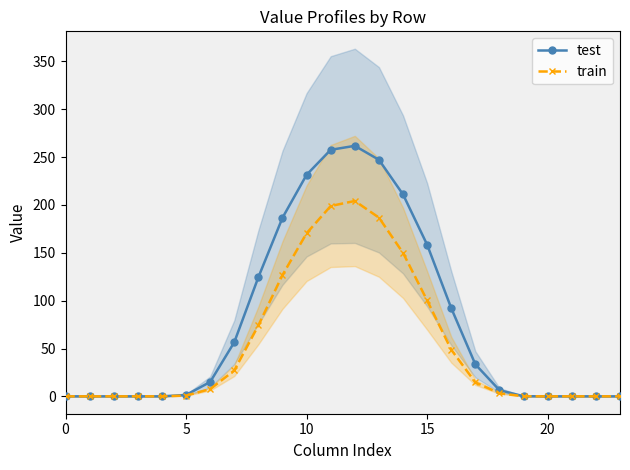

Which series has the widest spread of values?

test